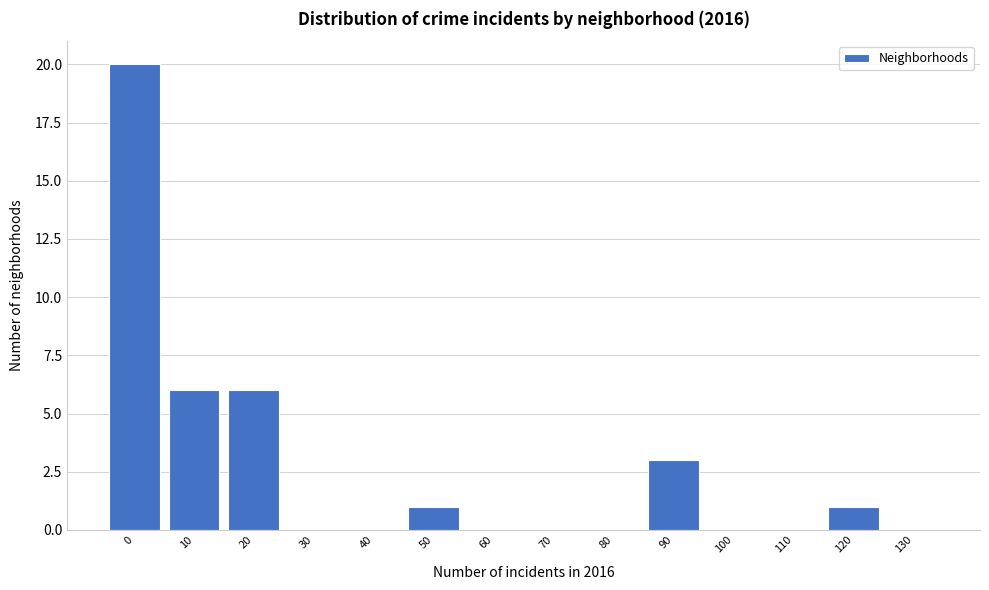

Reading left to right, extract all data points from this chart.

0=20	10=6	20=6	30=0	40=0	50=1	60=0	70=0	80=0	90=3	100=0	110=0	120=1	130=0